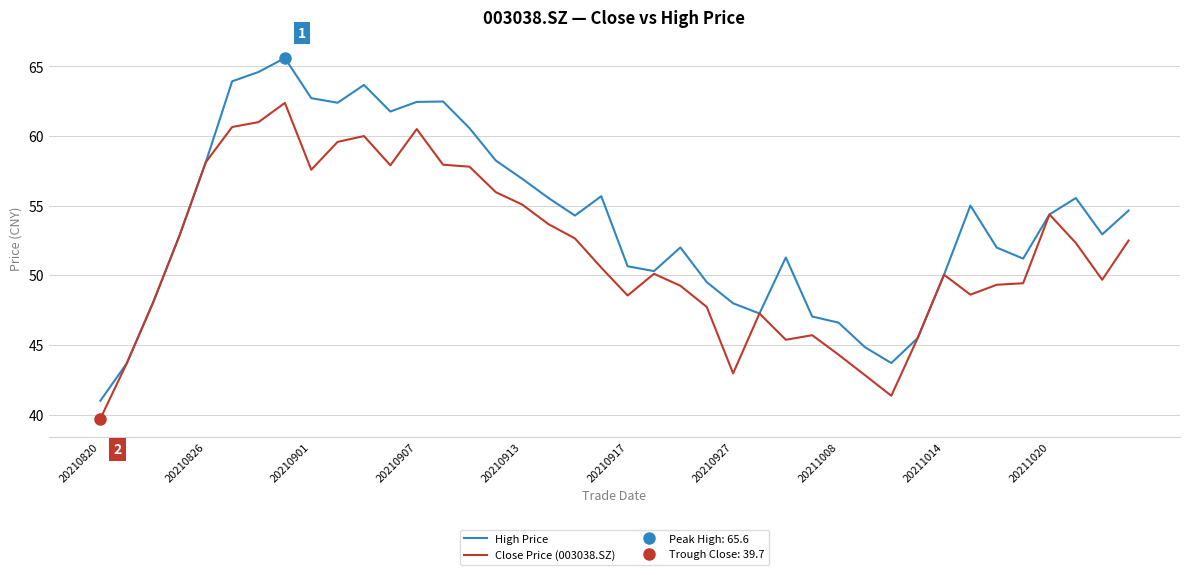

What is the lowest value of the Close Price (003038.SZ) series?

39.7